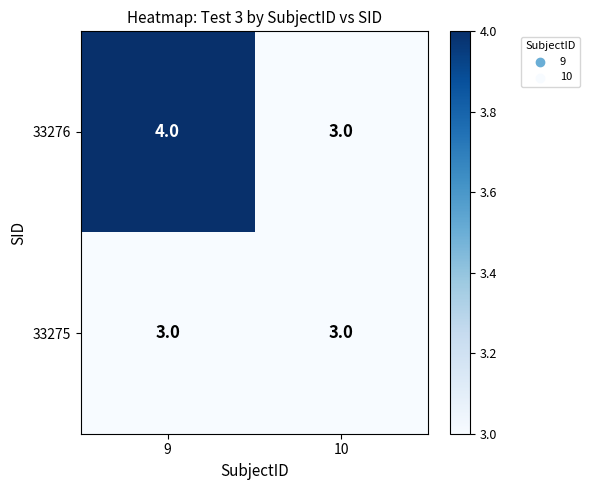

Which label corresponds to the largest value in the chart?

9